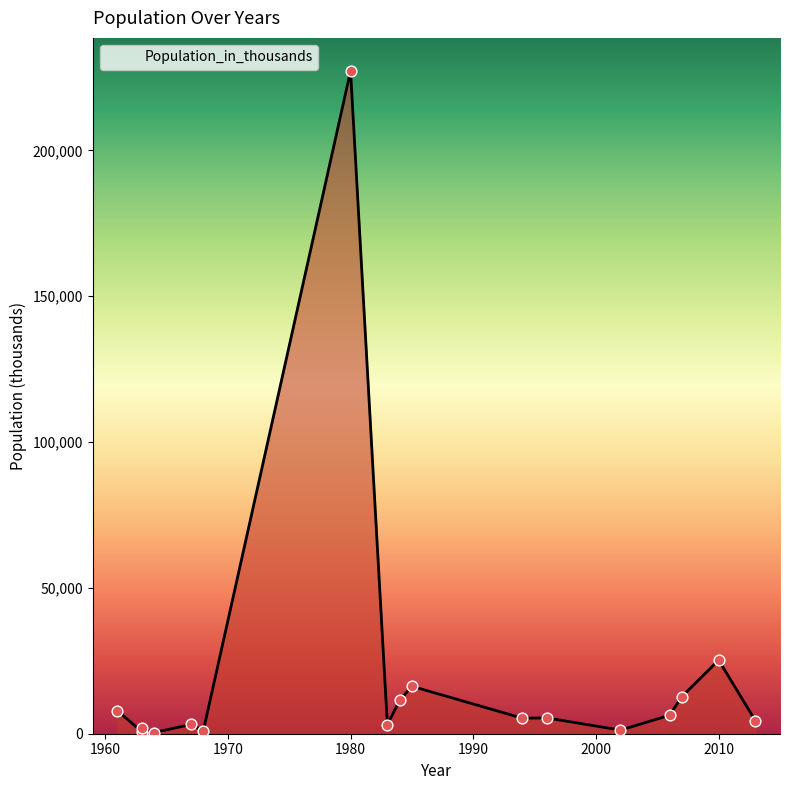

Approximately how many times larger is the value at 1996 compared to 1983?

1.7